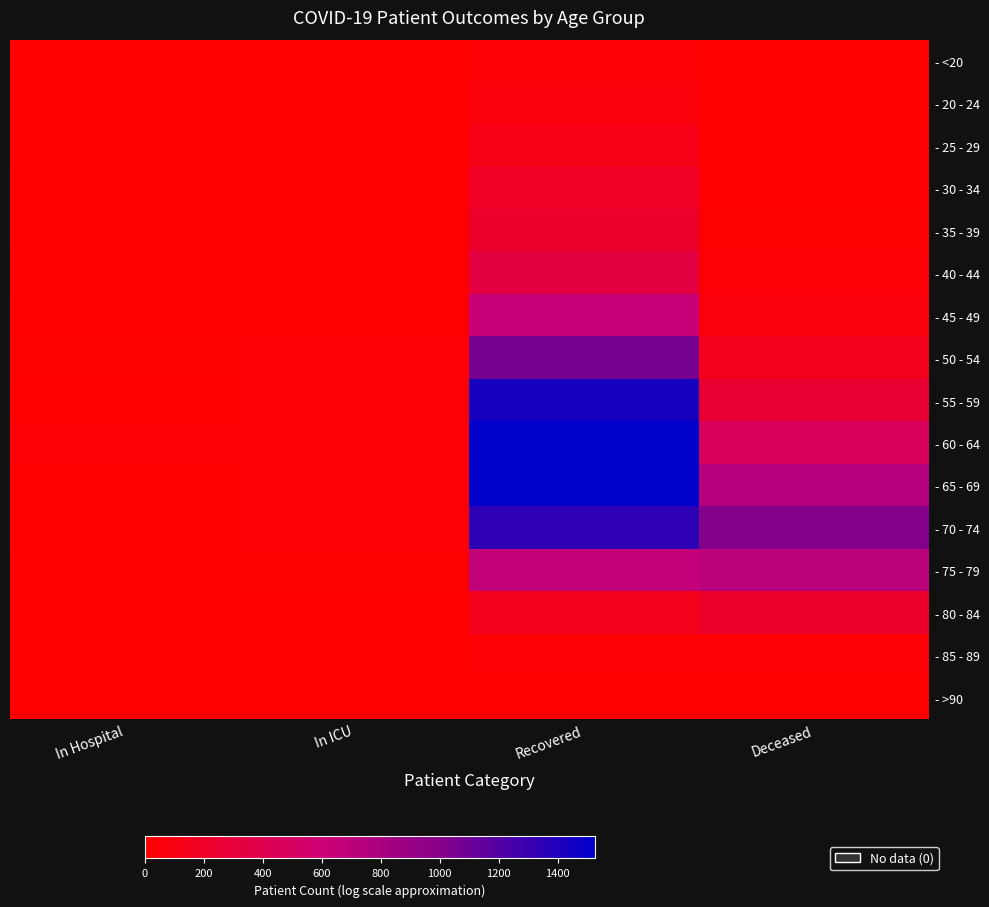

Which series has the widest spread of values?

- 65 - 69